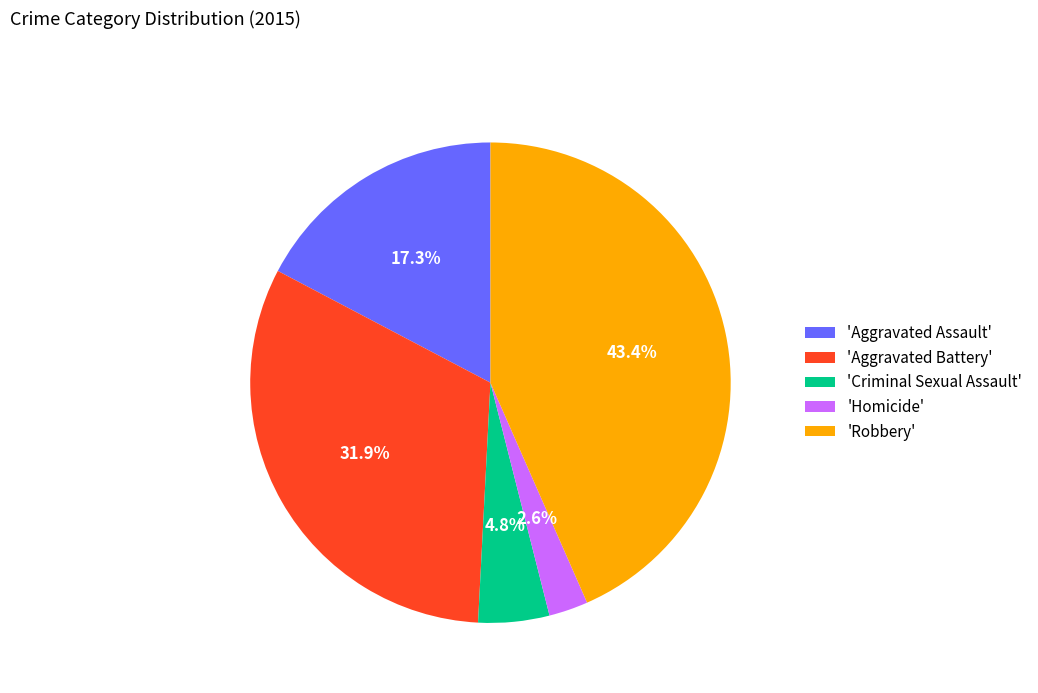

Does 'Criminal Sexual Assault' represent more than half of the total?

No